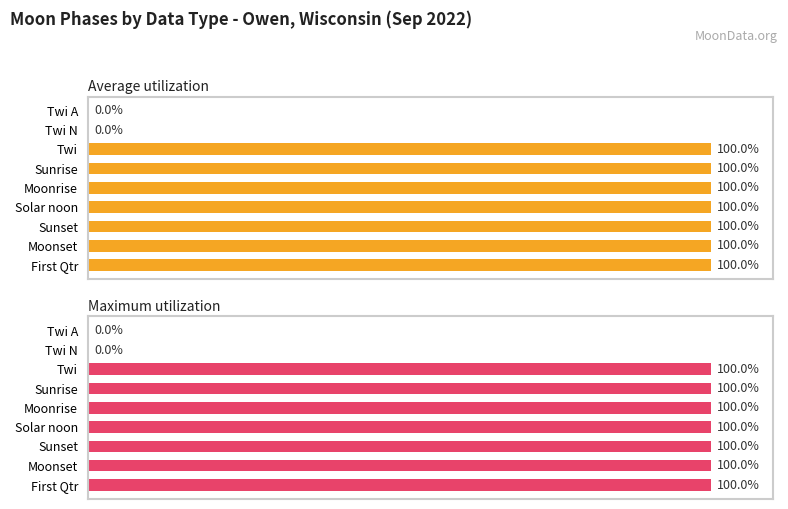

Count the number of data series in this chart.

2